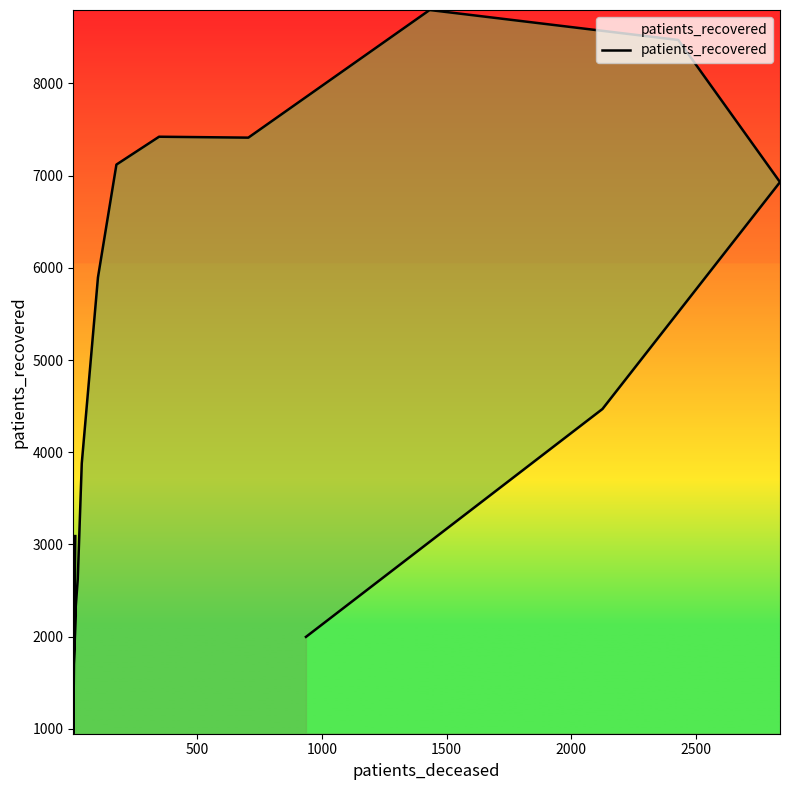

What is the average value?

4699